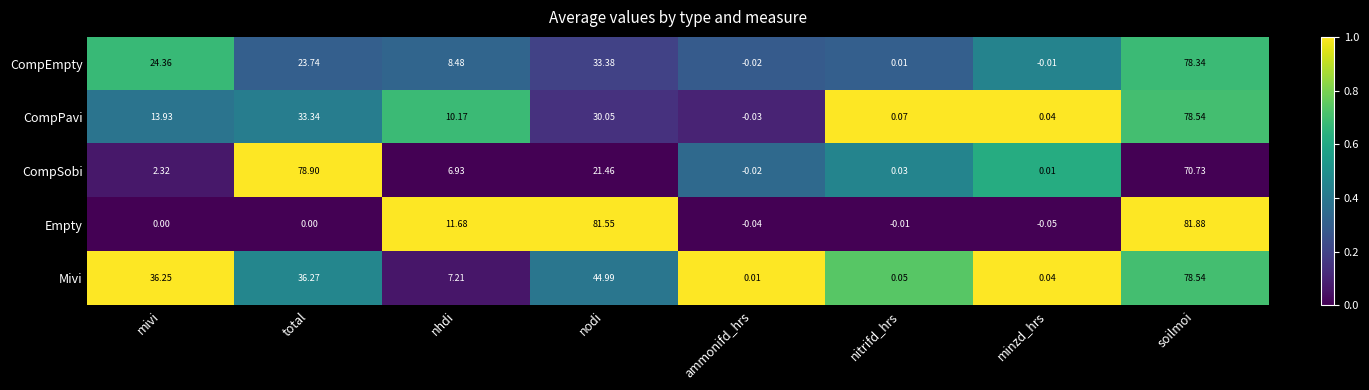

Which series has the largest range (max minus min)?

Empty